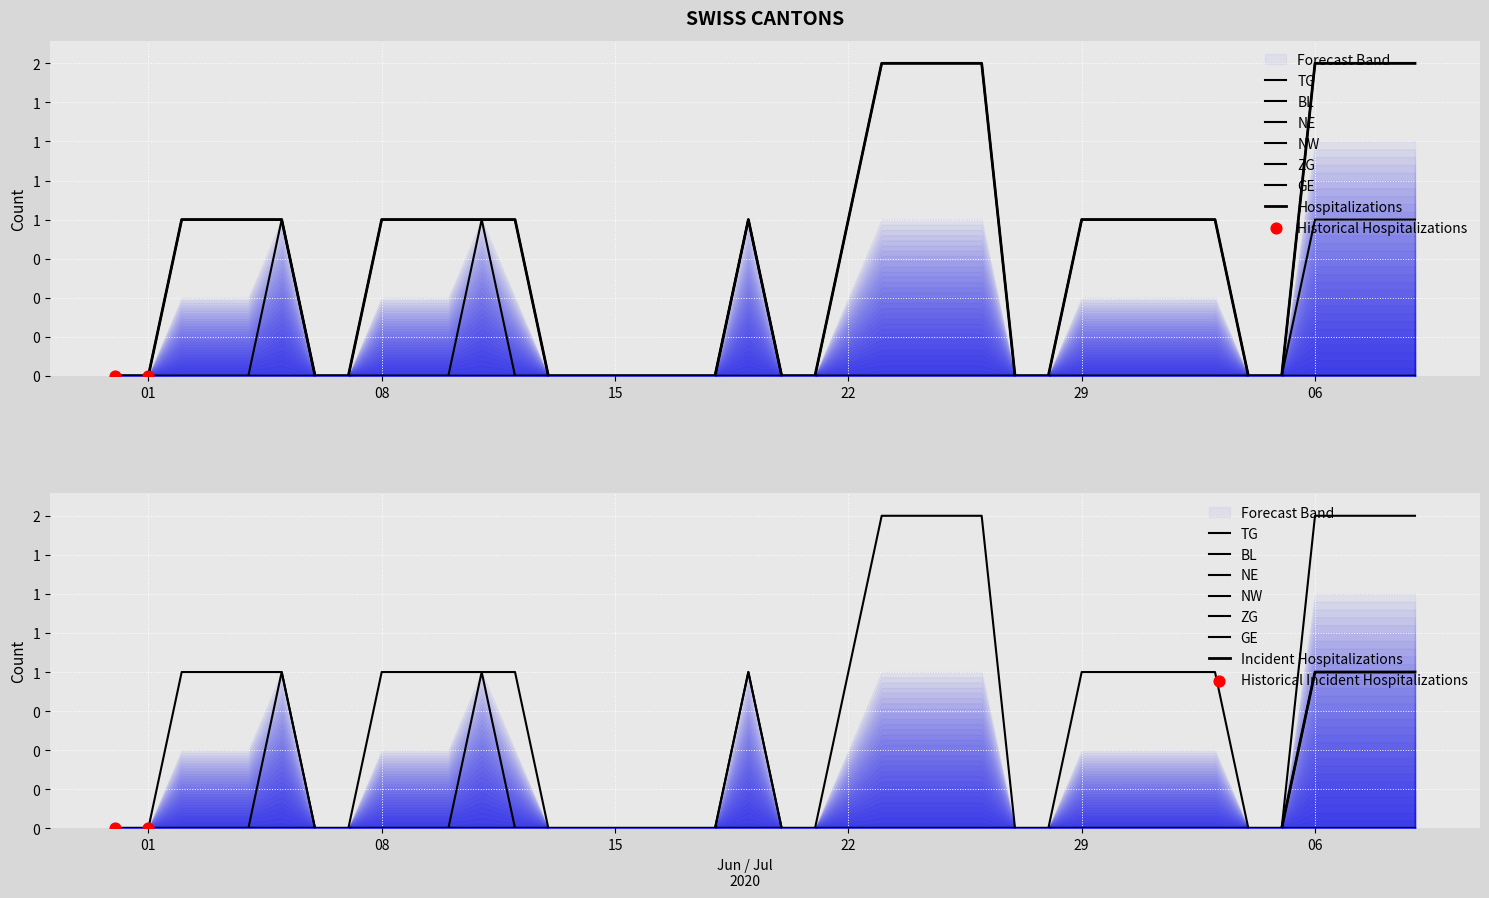

Which series has the largest total across all categories?

GE